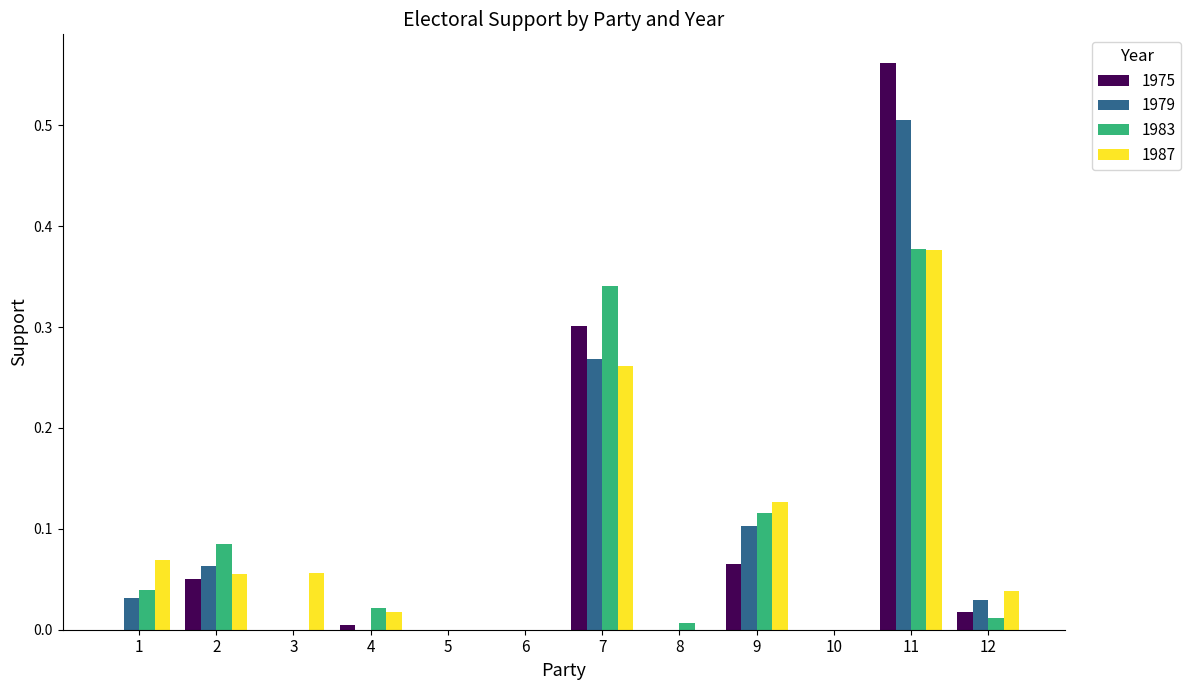

Is it true that 1979 equals 0.5 at 11?

True